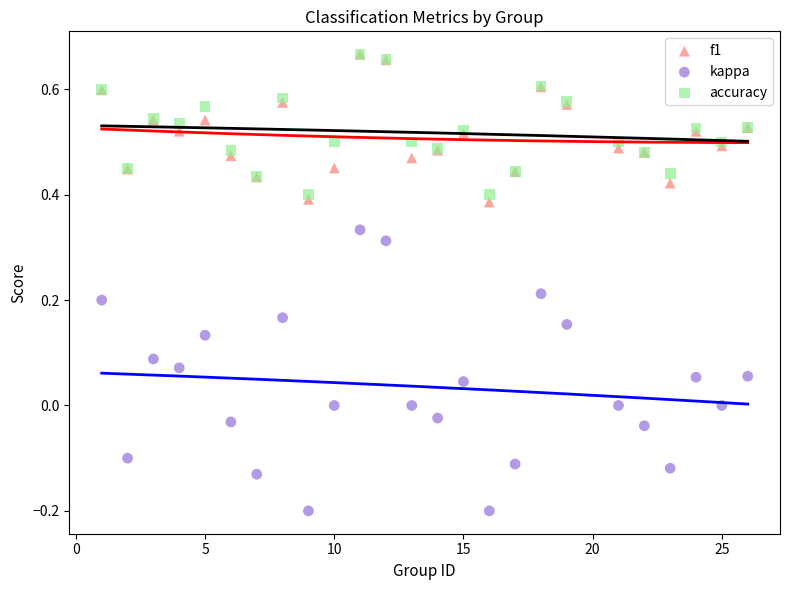

What are all the series names shown in the legend?

f1, kappa, accuracy